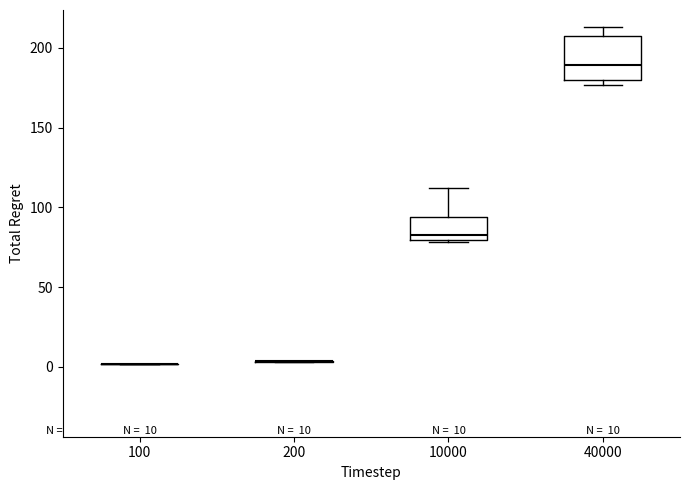

Which box is the tallest, from its lower edge to its upper edge?

40000